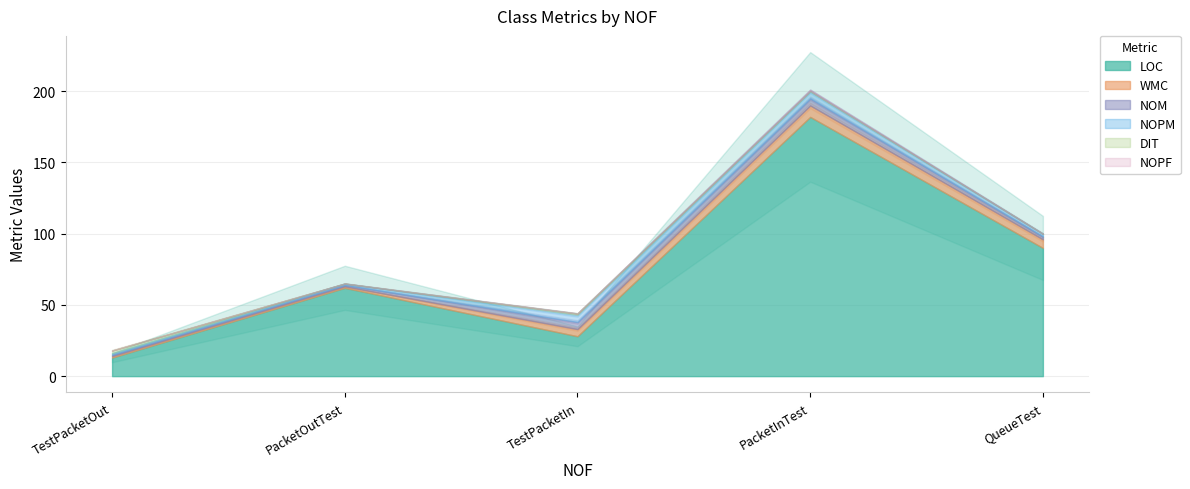

What position from the left is QueueTest?

5